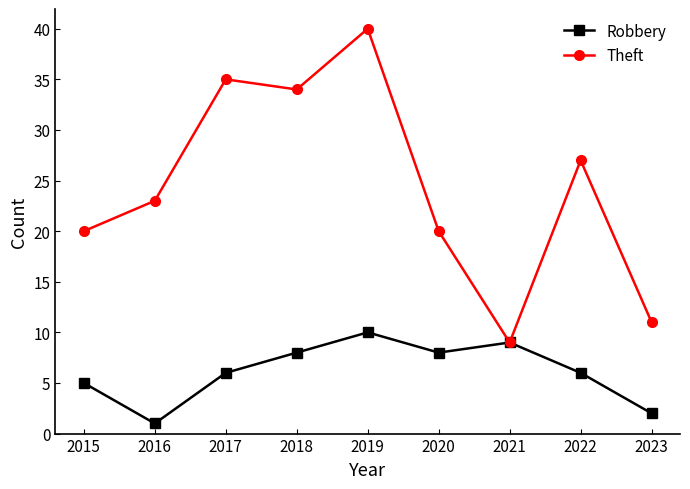

Reading left to right, extract all data points from this chart.

Robbery: 2015=5	2016=1	2017=6	2018=8	2019=10	2020=8	2021=9	2022=6	2023=2
Theft: 2015=20	2016=23	2017=35	2018=34	2019=40	2020=20	2021=9	2022=27	2023=11